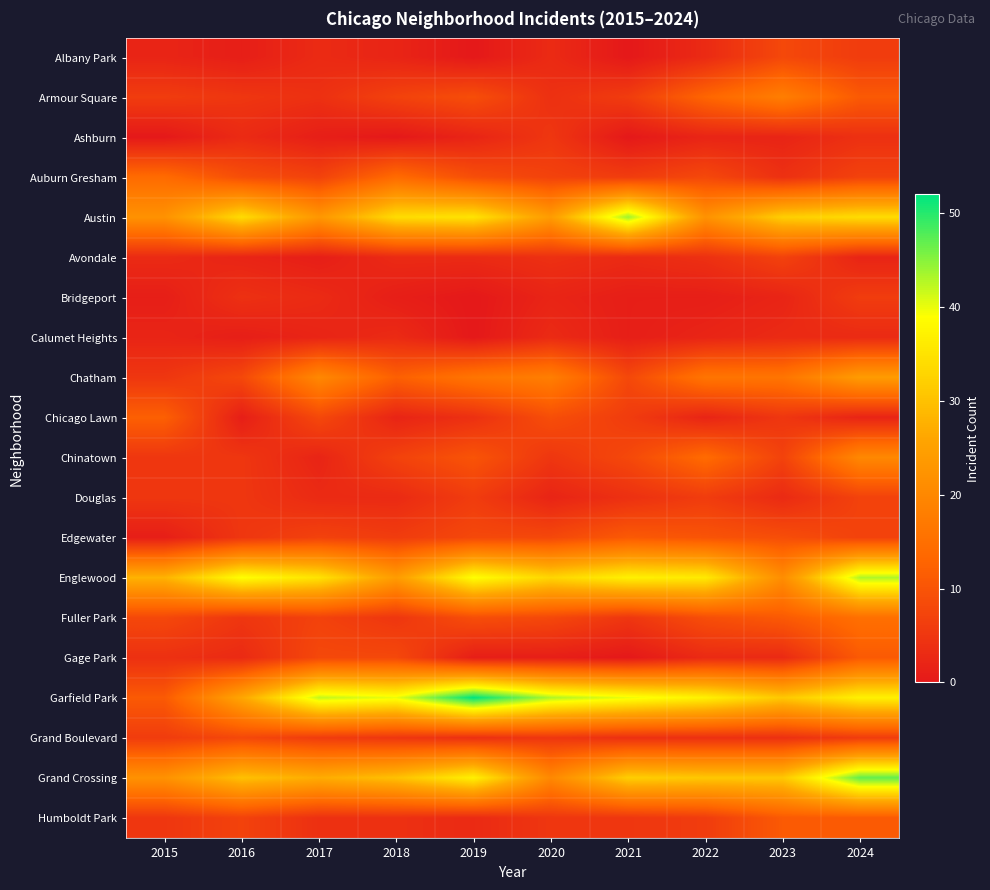

Reading left to right, list all the values displayed in this chart.

Albany Park: 2015=2	2016=1	2017=3	2018=2	2019=0	2020=3	2021=0	2022=3	2023=8	2024=6
Armour Square: 2015=6	2016=5	2017=4	2018=7	2019=9	2020=4	2021=6	2022=13	2023=18	2024=11
Ashburn: 2015=0	2016=3	2017=1	2018=0	2019=2	2020=5	2021=0	2022=2	2023=2	2024=4
Auburn Gresham: 2015=14	2016=9	2017=7	2018=14	2019=9	2020=7	2021=6	2022=8	2023=4	2024=7
Austin: 2015=22	2016=34	2017=23	2018=34	2019=35	2020=24	2021=44	2022=22	2023=32	2024=34
Avondale: 2015=3	2016=2	2017=1	2018=3	2019=3	2020=4	2021=3	2022=4	2023=7	2024=2
Bridgeport: 2015=1	2016=4	2017=3	2018=1	2019=0	2020=2	2021=1	2022=1	2023=2	2024=6
Calumet Heights: 2015=2	2016=1	2017=2	2018=3	2019=0	2020=3	2021=1	2022=2	2023=3	2024=3
Chatham: 2015=5	2016=8	2017=20	2018=12	2019=16	2020=18	2021=8	2022=16	2023=16	2024=24
Chicago Lawn: 2015=12	2016=1	2017=8	2018=2	2019=4	2020=9	2021=6	2022=2	2023=5	2024=2
Chinatown: 2015=5	2016=5	2017=2	2018=7	2019=10	2020=5	2021=8	2022=14	2023=7	2024=20
Douglas: 2015=5	2016=5	2017=3	2018=3	2019=6	2020=2	2021=4	2022=6	2023=3	2024=7
Edgewater: 2015=1	2016=5	2017=7	2018=6	2019=8	2020=8	2021=11	2022=10	2023=9	2024=7
Englewood: 2015=28	2016=39	2017=35	2018=24	2019=39	2020=33	2021=37	2022=36	2023=21	2024=43
Fuller Park: 2015=8	2016=5	2017=7	2018=5	2019=9	2020=8	2021=5	2022=9	2023=11	2024=15
Gage Park: 2015=4	2016=3	2017=8	2018=8	2019=1	2020=1	2021=0	2022=3	2023=3	2024=11
Garfield Park: 2015=11	2016=26	2017=42	2018=40	2019=52	2020=43	2021=40	2022=37	2023=31	2024=37
Grand Boulevard: 2015=6	2016=8	2017=6	2018=5	2019=4	2020=5	2021=4	2022=4	2023=4	2024=6
Grand Crossing: 2015=22	2016=30	2017=27	2018=30	2019=37	2020=20	2021=32	2022=31	2023=31	2024=47
Humboldt Park: 2015=5	2016=7	2017=4	2018=4	2019=3	2020=5	2021=5	2022=6	2023=11	2024=11